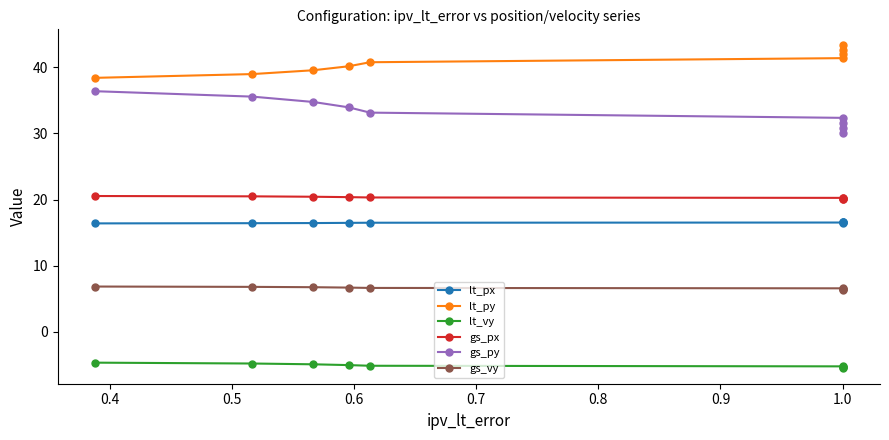

At how many categories does at least one series exceed 35?

9